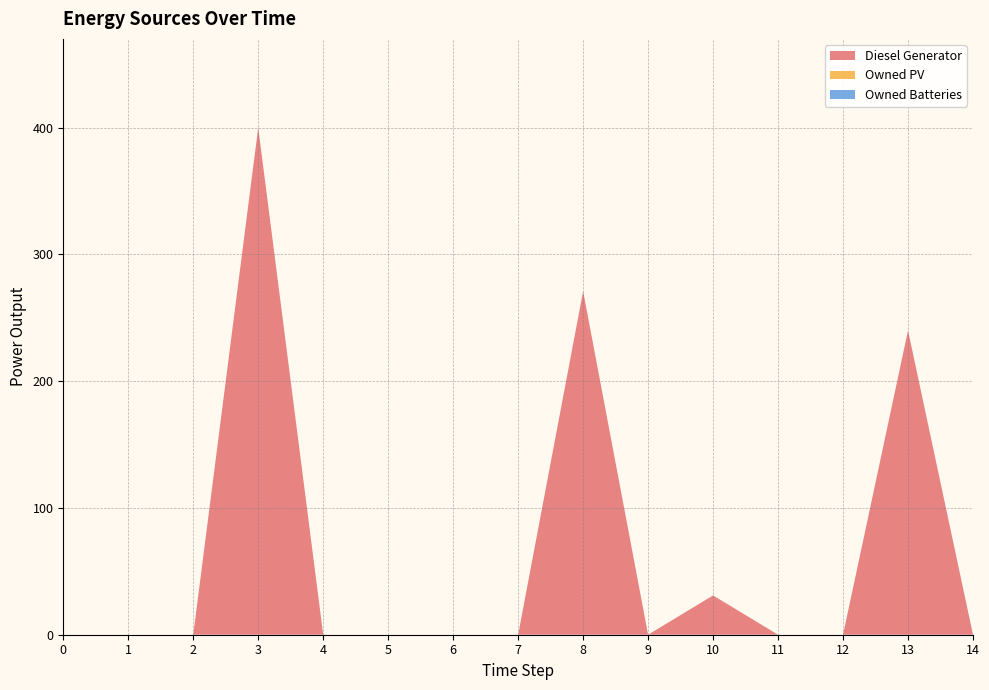

Reading right to left, extract all data points from this chart.

Diesel Generator: 14=0	13=240	12=0	11=0	10=31	9=0	8=271	7=0	6=0	5=0	4=0	3=400	2=0	1=0	0=0
Owned PV: 14=0	13=0	12=0	11=0	10=0	9=0	8=0	7=0	6=0	5=0	4=0	3=0	2=0	1=0	0=0
Owned Batteries: 14=0	13=0	12=0	11=0	10=0	9=0	8=0	7=0	6=0	5=0	4=0	3=0	2=0	1=0	0=0